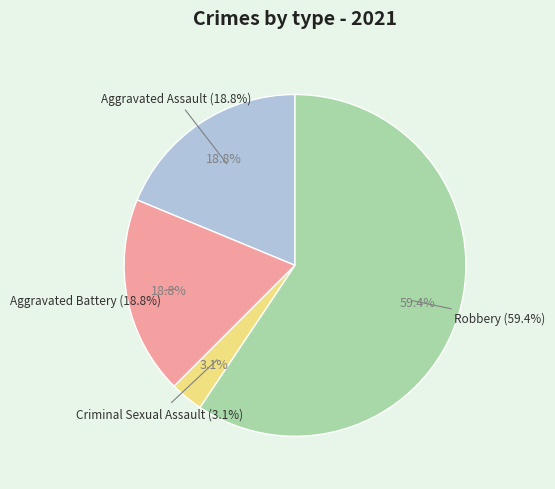

To the nearest percent, what is the average slice percentage?

25%